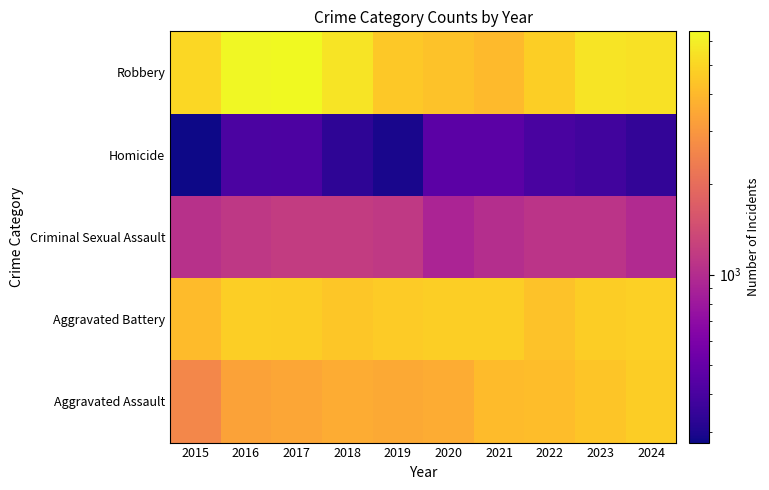

What is the total value across all series at 2021?

14287